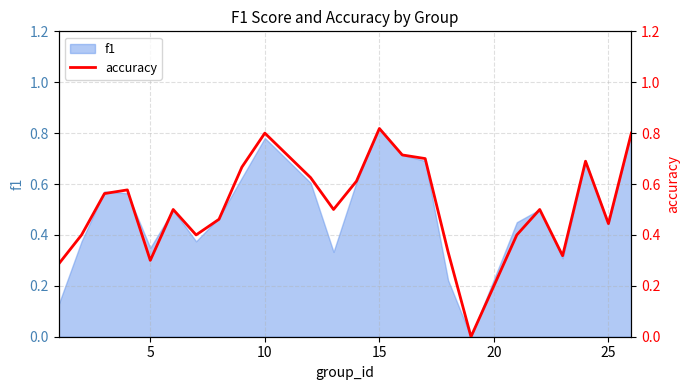

The chart shows a value of 0.3 at 5. True or false?

False